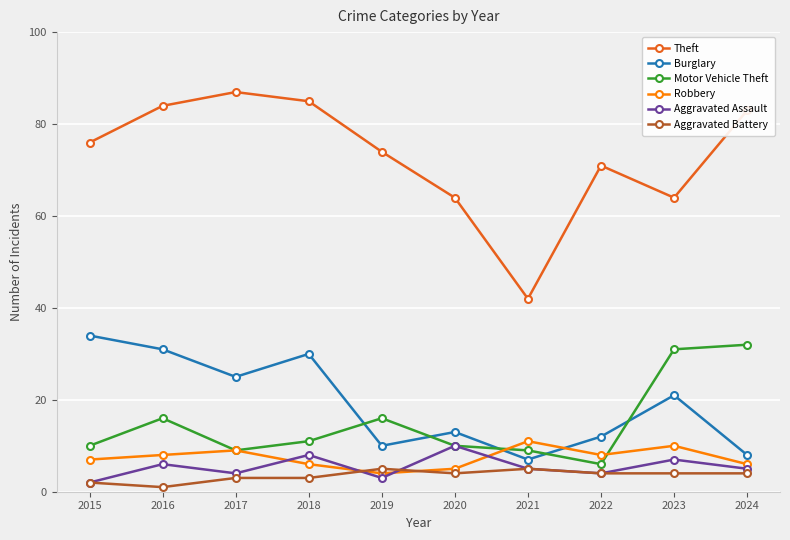

What is the total value across all series at 2017?

137